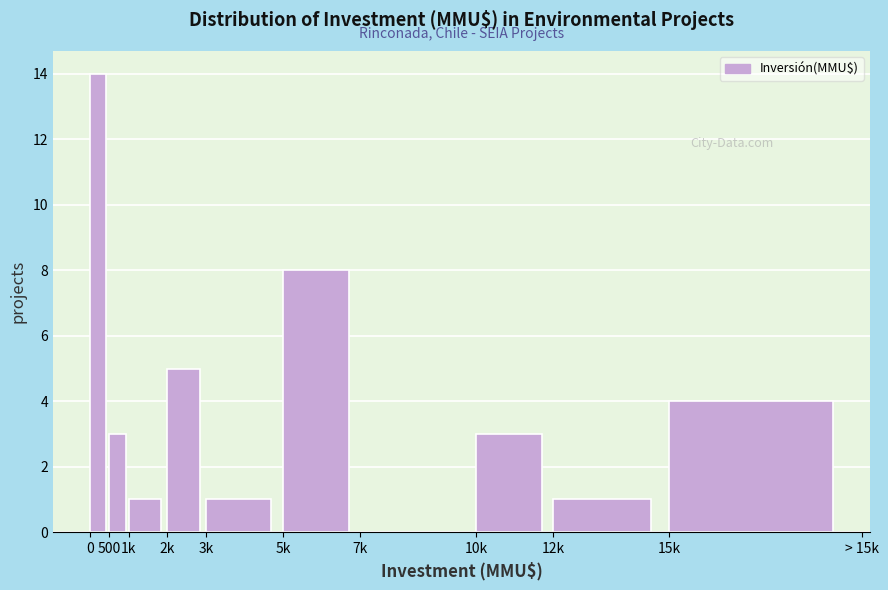

Reading left to right, transcribe all the data shown in this chart.

0=14	500=3	1k=1	2k=5	3k=1	5k=8	7k=0	10k=3	12k=1	15k=4